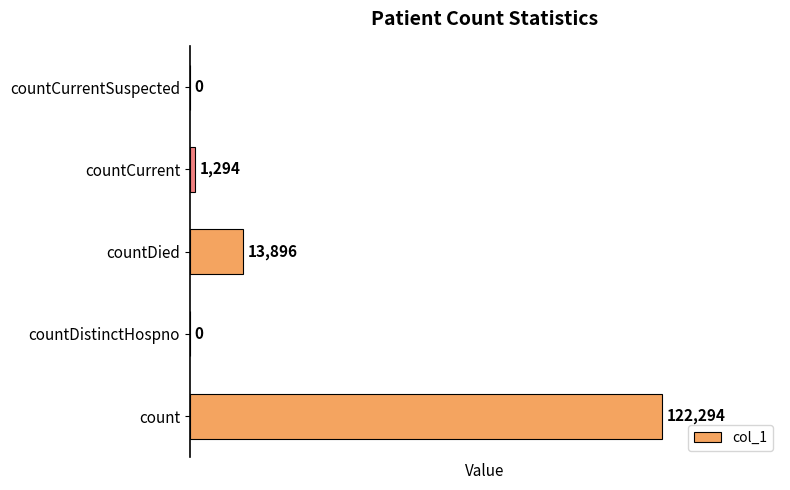

Is it true that the value at countCurrent is 1294?

True